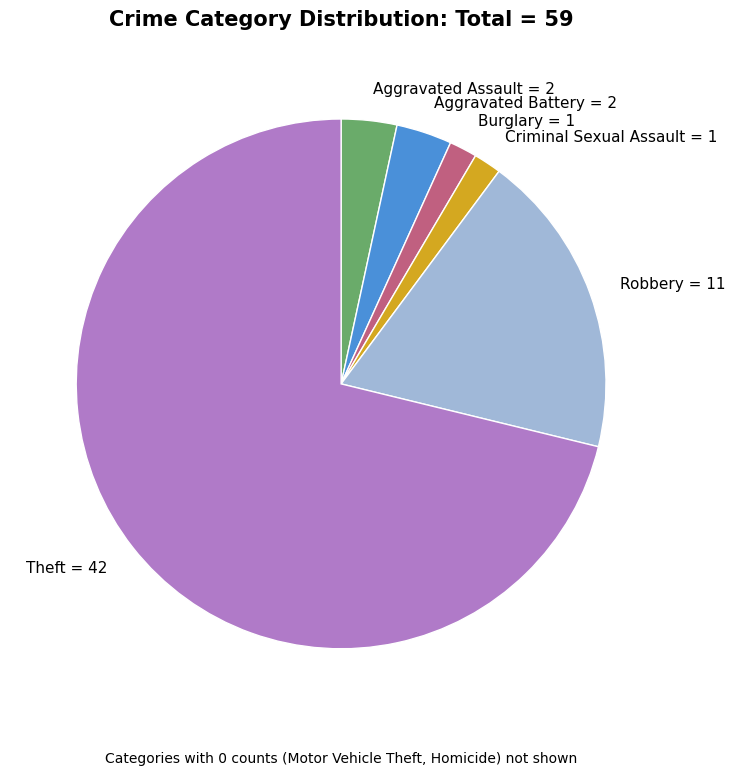

Does Theft = 42 represent more than half of the total?

Yes